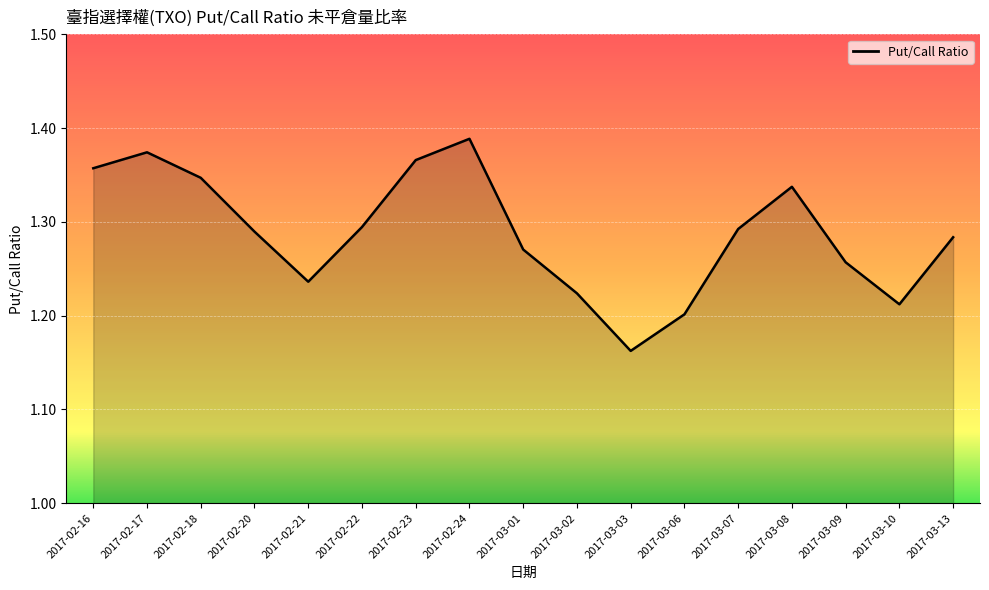

Which category has the lowest value across all series?

2017-03-03